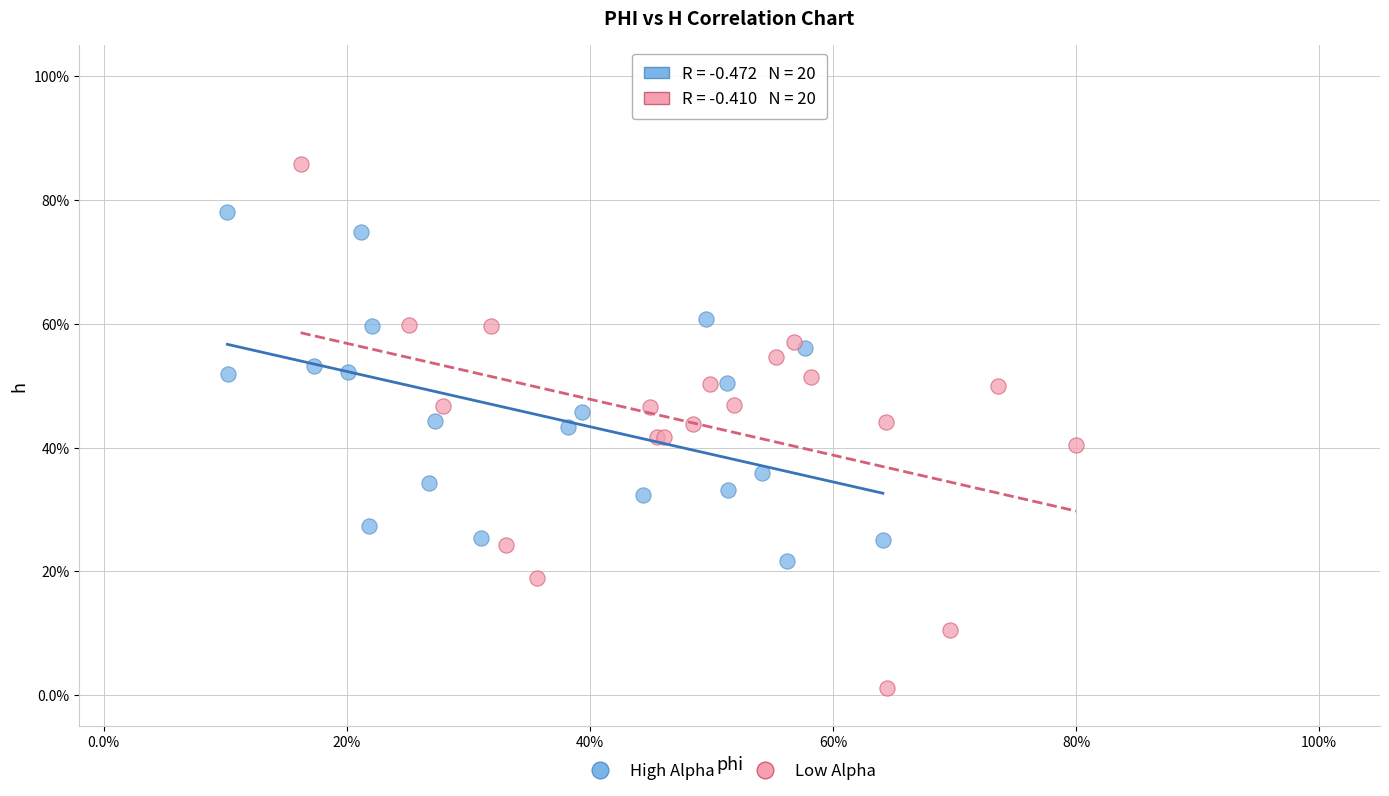

Which series contains the highest Y value?

Low Alpha